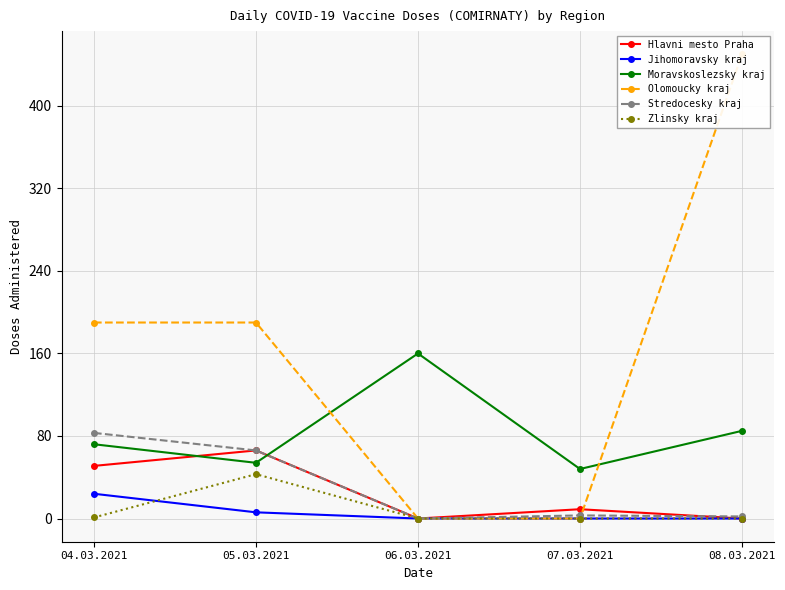

Reading left to right, transcribe all the data shown in this chart.

Hlavni mesto Praha: 51	66	0	9	0
Jihomoravsky kraj: 24	6	0	0	0
Moravskoslezsky kraj: 72	54	160	48	85
Olomoucky kraj: 190	190	0	0	450
Stredocesky kraj: 83	66	0	3	2
Zlinsky kraj: 1	43	0	0	0